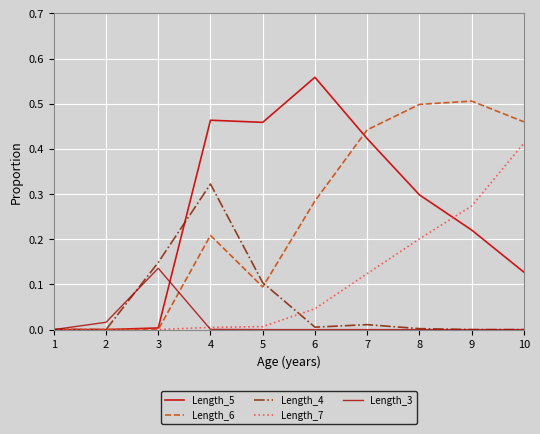

True or false: Length_7 has more than 2 interior local peaks.

False